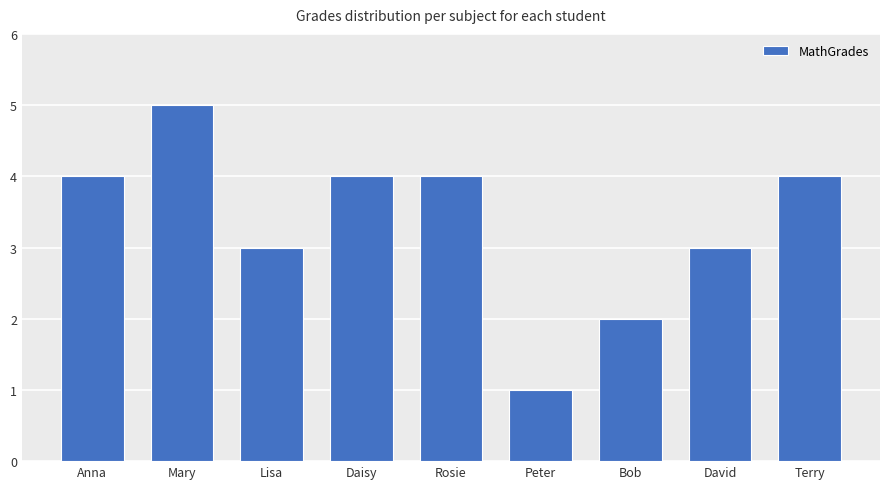

Are the bars horizontal?

No